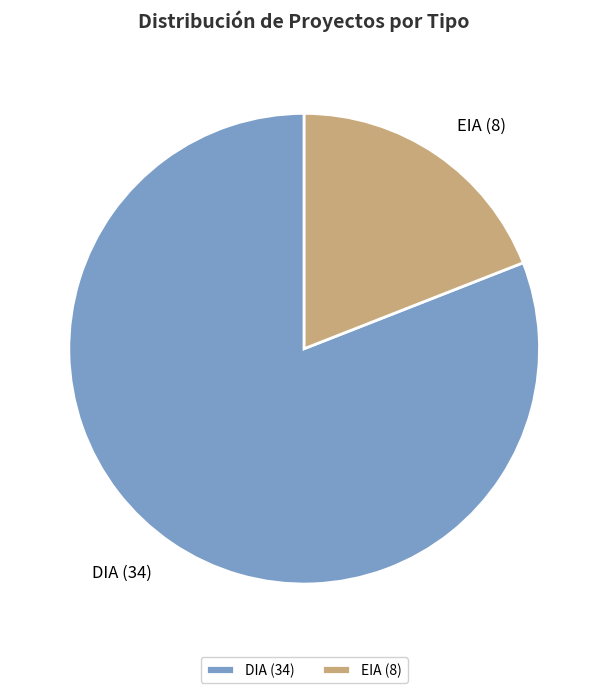

What is the ratio of the value at EIA to the value at DIA?

0.2